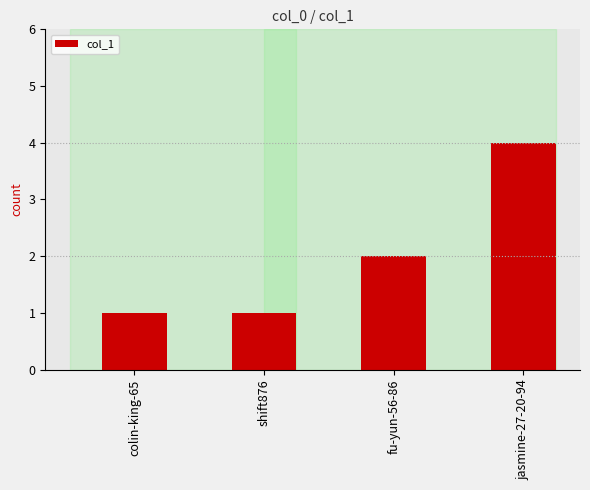

Reading right to left, extract all data points from this chart.

jasmine-27-20-94=4	fu-yun-56-86=2	shift876=1	colin-king-65=1